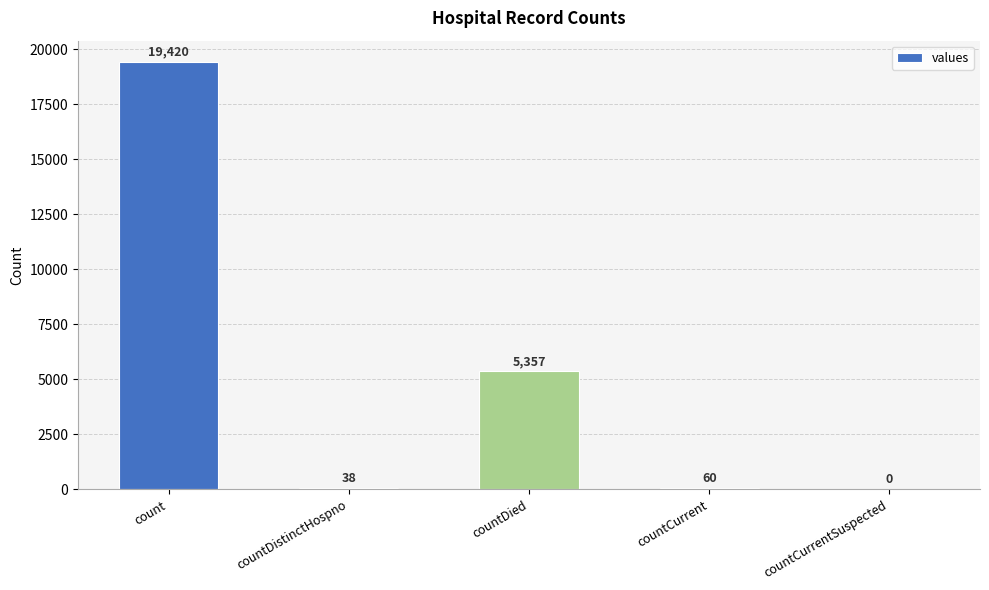

What is the difference between the values at countDied and countDistinctHospno?

5319